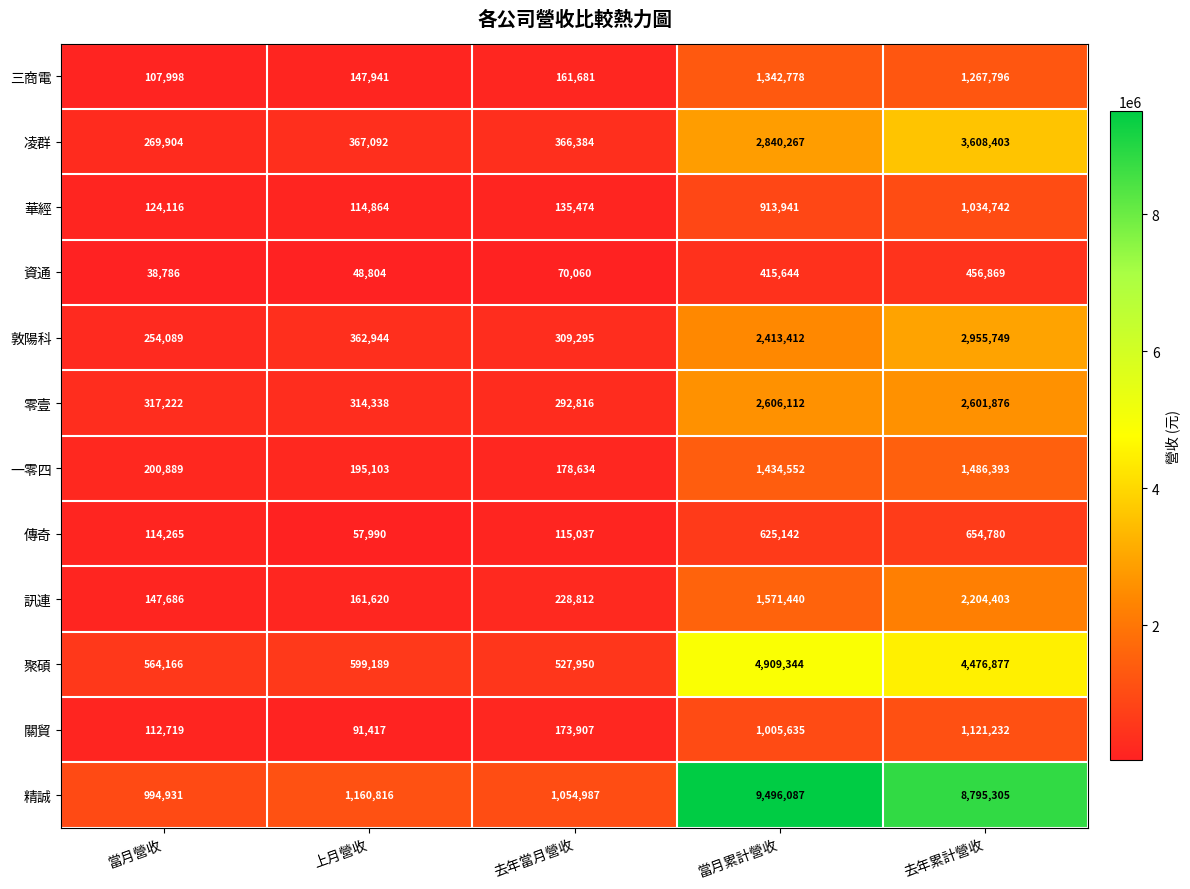

Where is 一零四 nearest to the value 832513?

當月累計營收